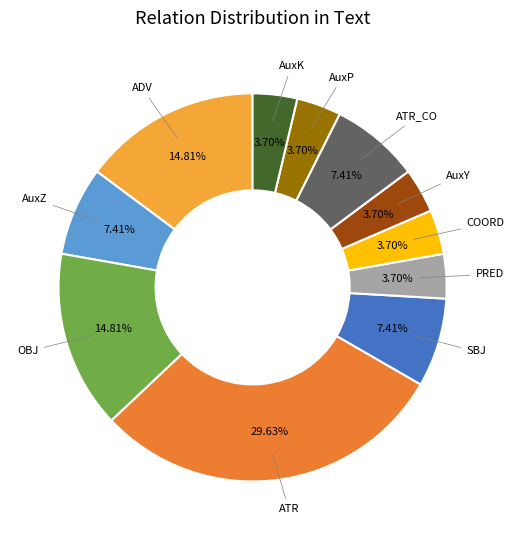

Which category has the biggest portion of the pie?

ATR